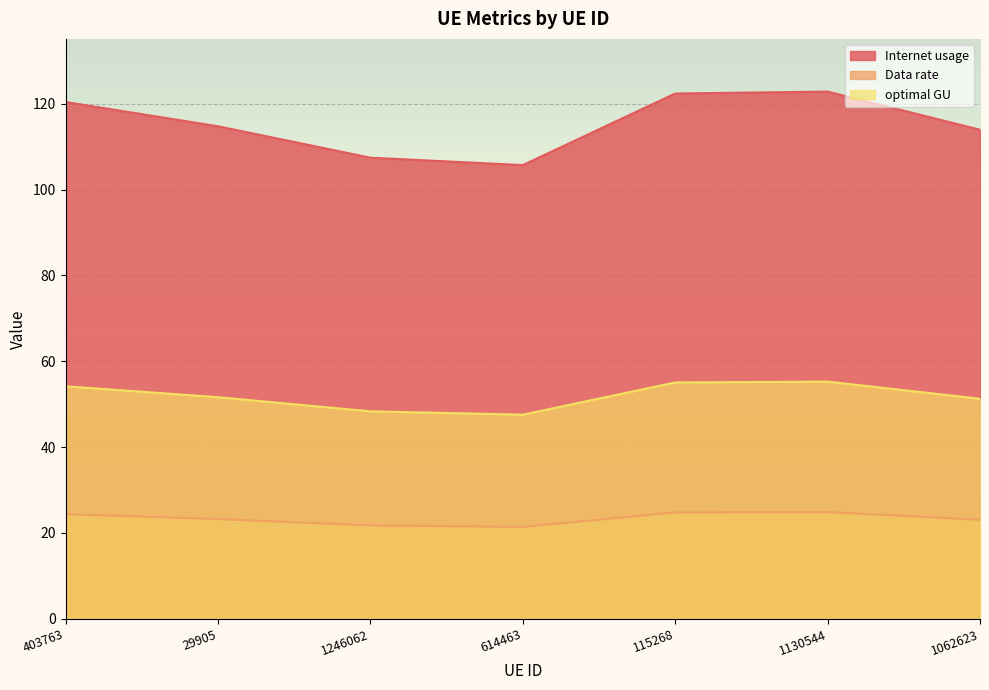

Reading left to right, extract all data points from this chart.

Internet usage: 403763=120.4	29905=114.8	1246062=107.4	614463=105.7	115268=122.4	1130544=122.8	1062623=114.0
Data rate: 403763=24.4	29905=23.2	1246062=21.7	614463=21.4	115268=24.8	1130544=24.9	1062623=23.1
optimal GU: 403763=54.2	29905=51.6	1246062=48.3	614463=47.6	115268=55.1	1130544=55.3	1062623=51.3